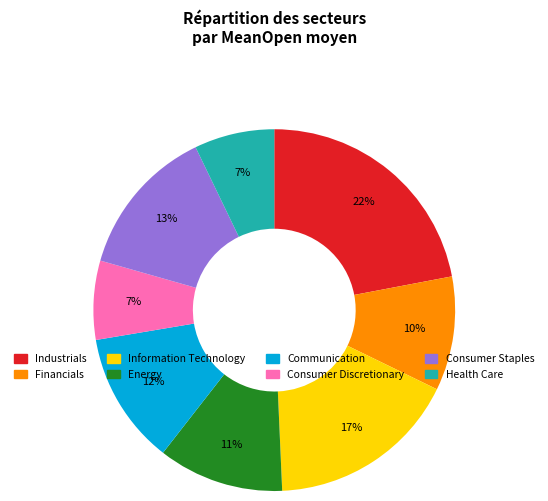

Does Communication represent more than half of the total?

No